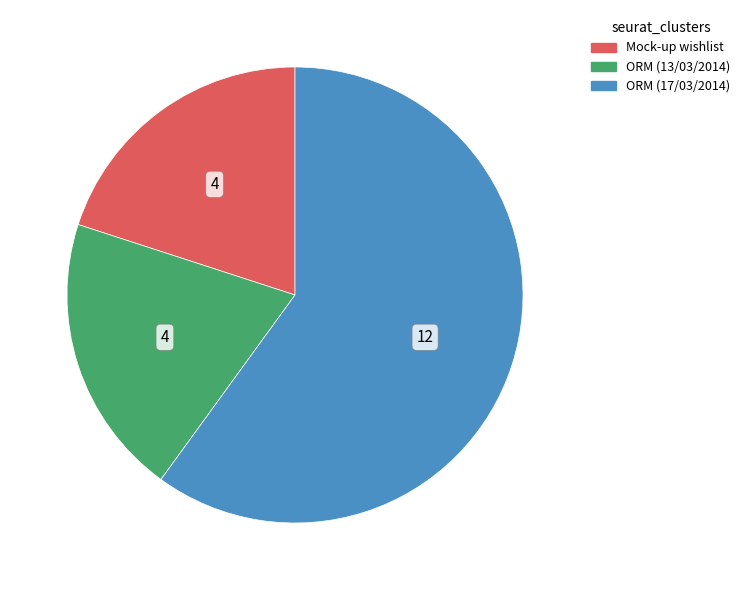

Do ORM (13/03/2014) and ORM (17/03/2014) together represent more than half of the pie?

Yes